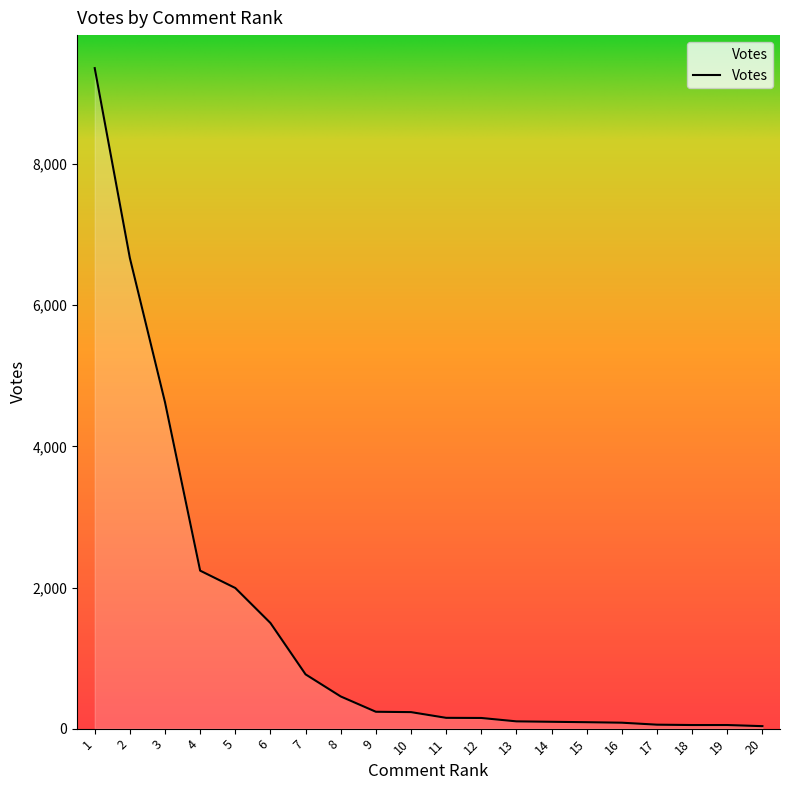

What is the average value?

1448